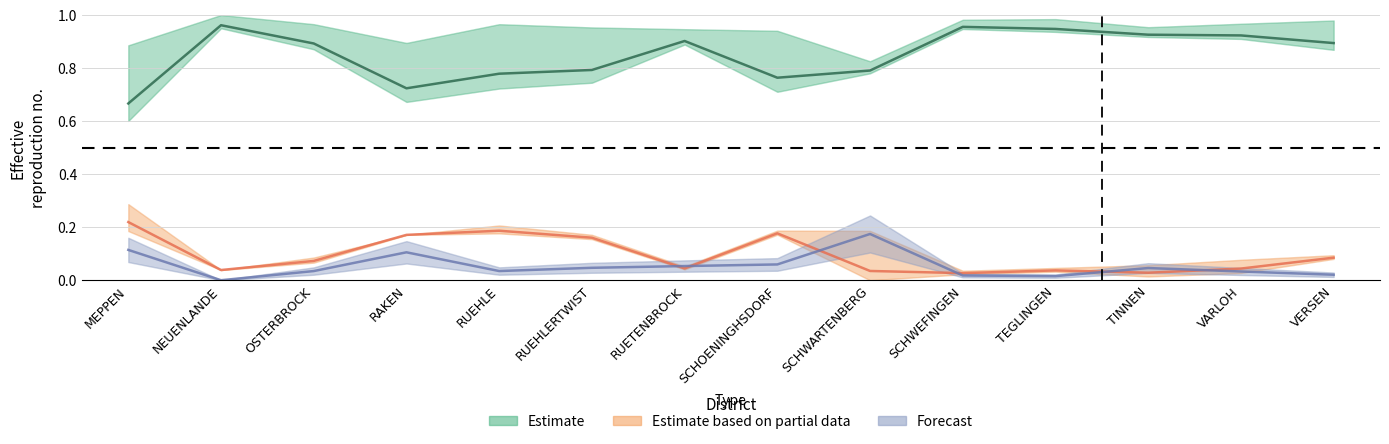

Rank the series by their maximum value, from lowest to highest.

Forecast, Estimate based on partial data, Estimate